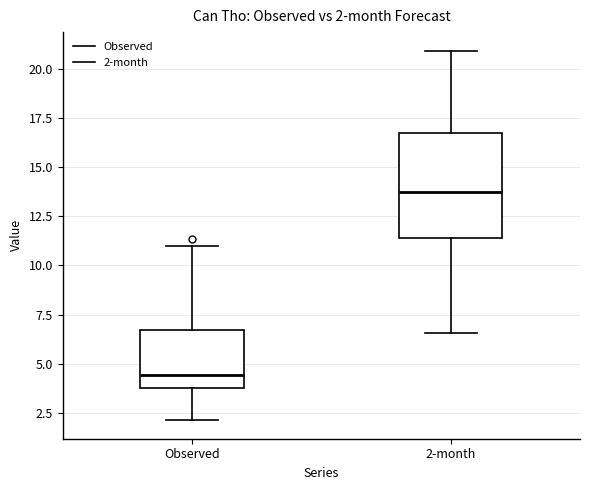

Which box's median line is the highest?

2-month